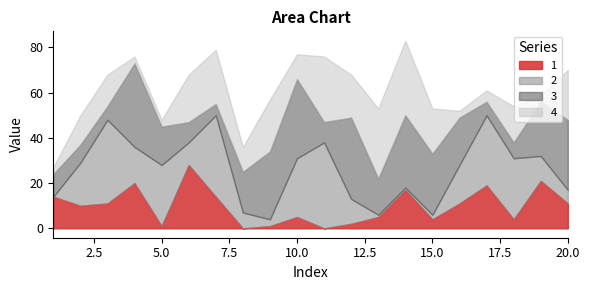

How many categories are shown in the chart?

20